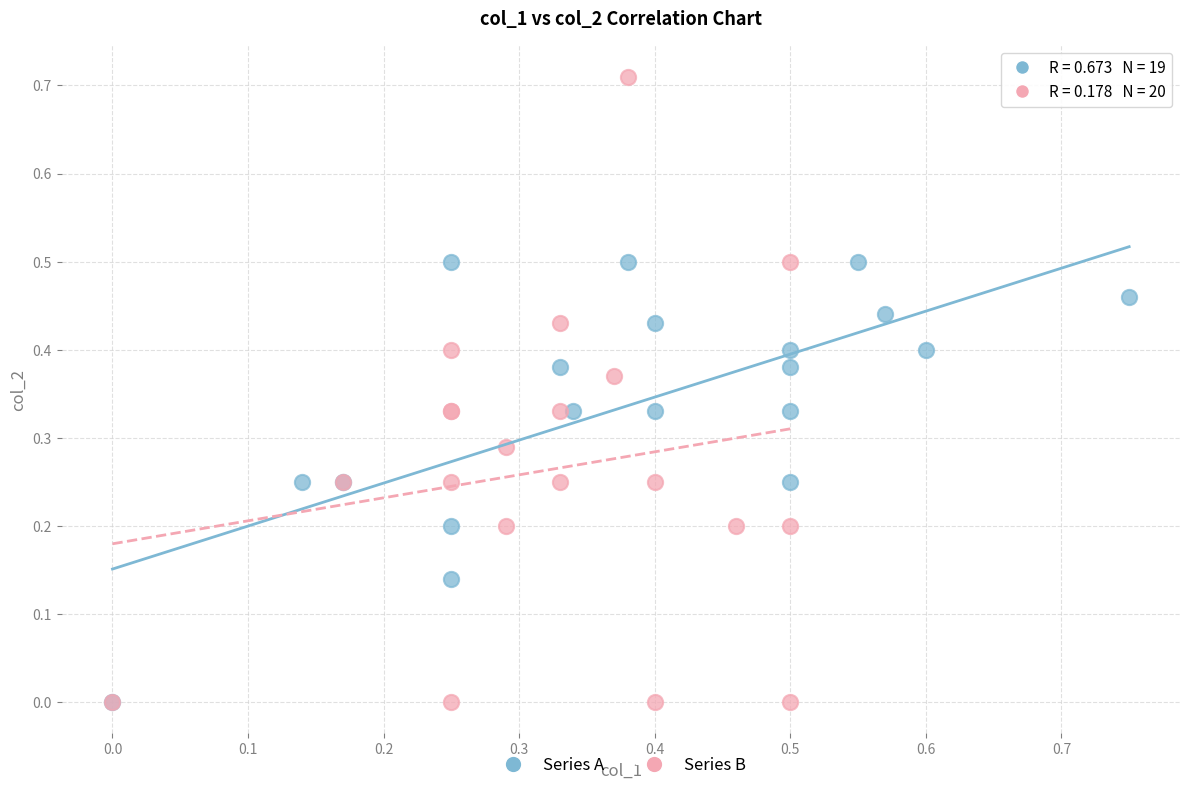

Which series reaches the maximum Y coordinate?

Series B